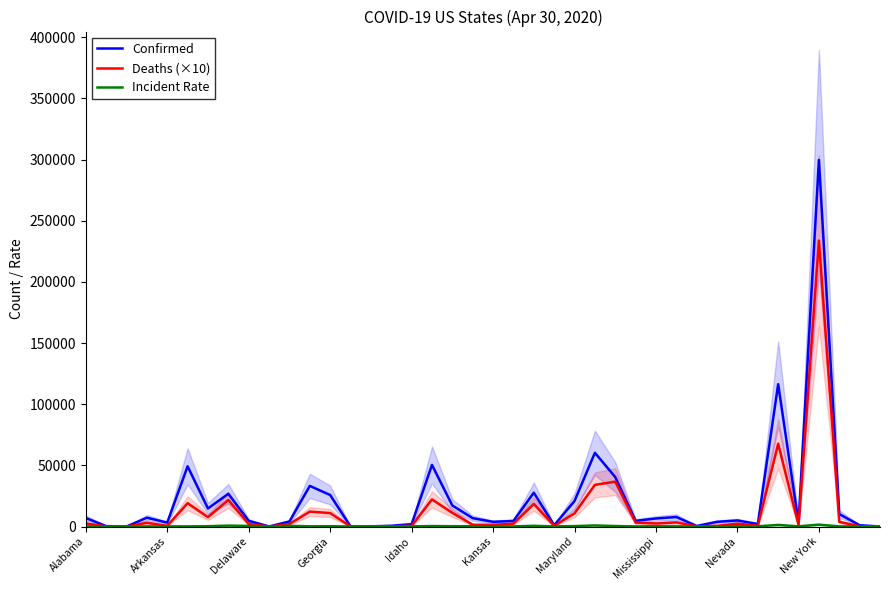

Which series has the largest total across all categories?

Confirmed